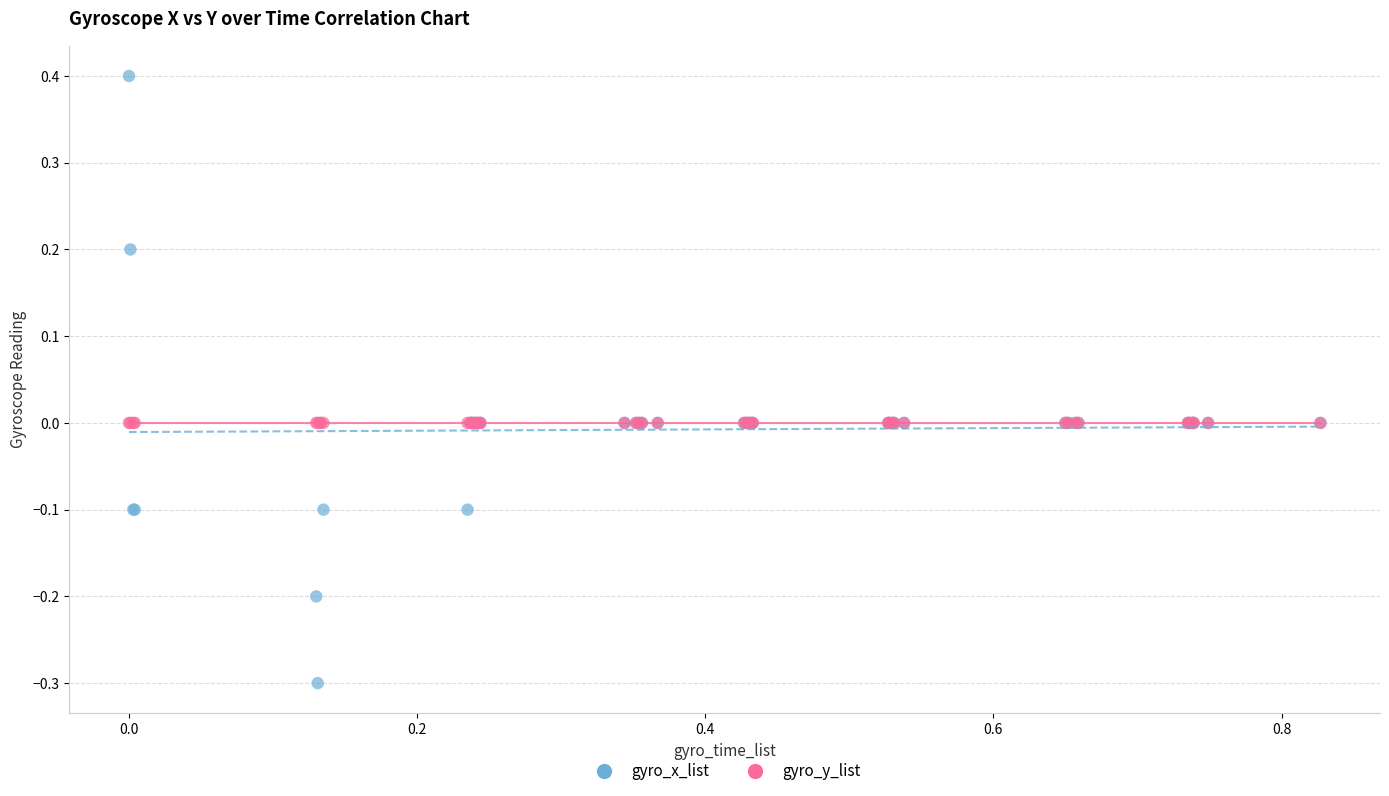

Which series reaches the minimum Y coordinate?

gyro_x_list